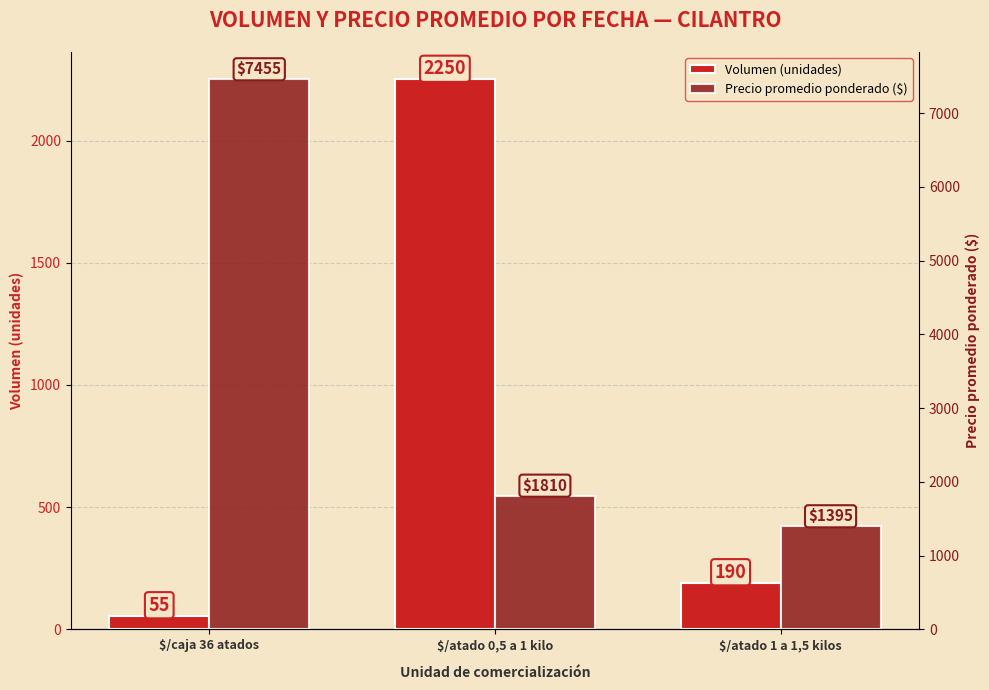

What is the sum of the Precio promedio ponderado ($) values at $/atado 0,5 a 1 kilo and $/caja 36 atados?

9265